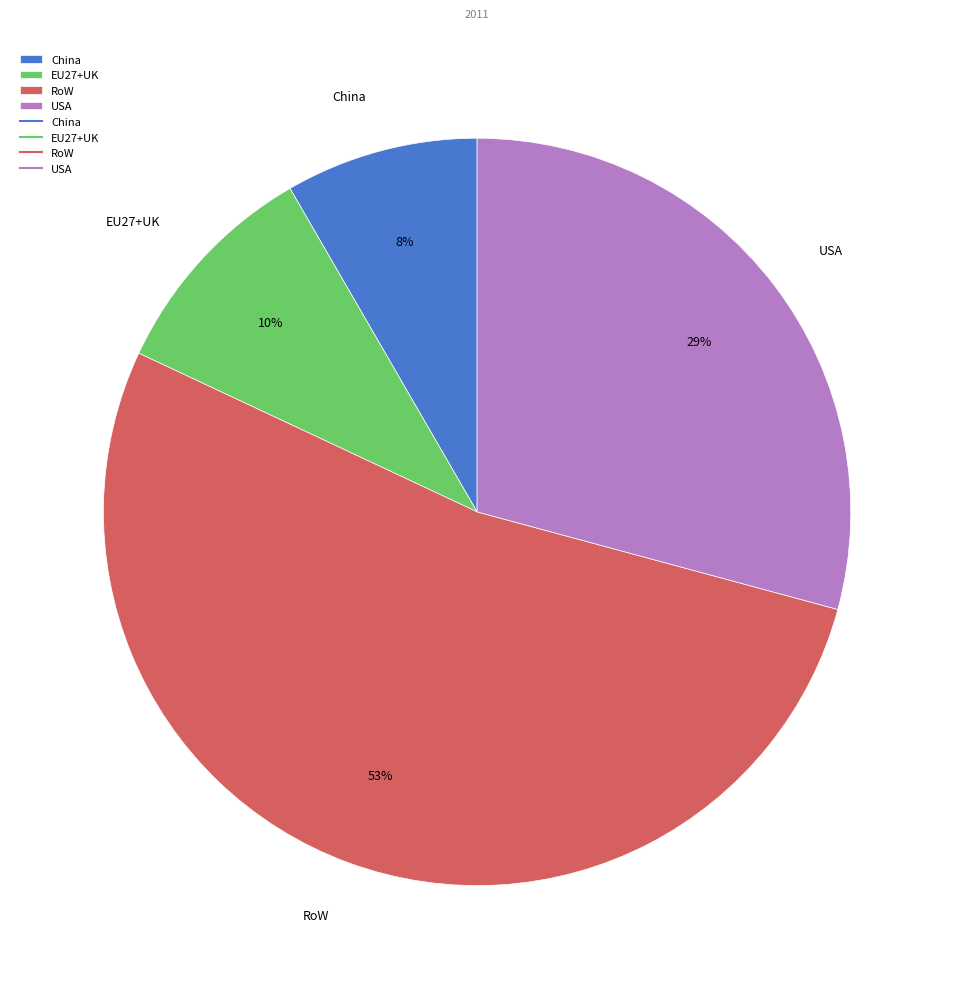

Which has a higher value, China or EU27+UK?

EU27+UK